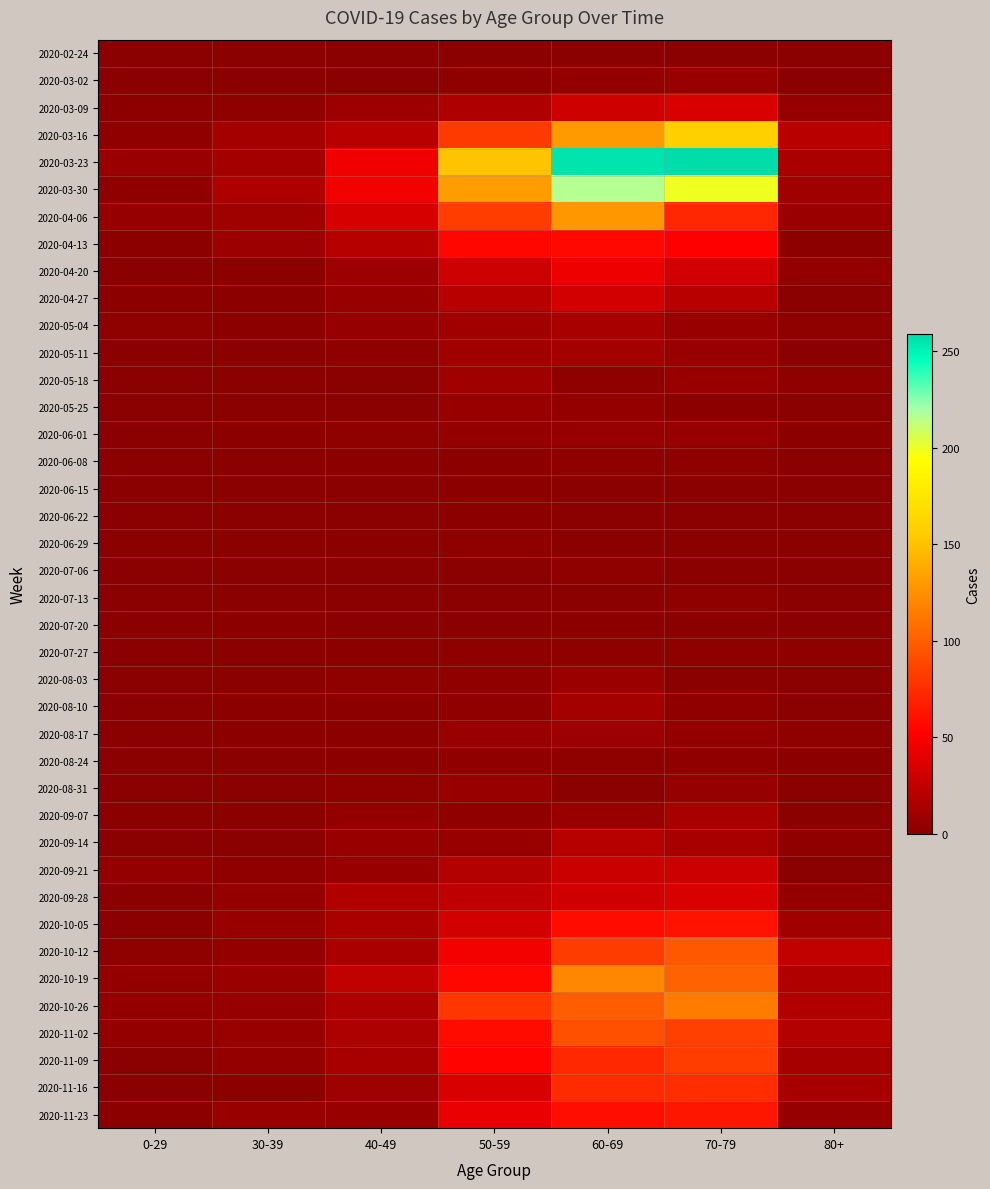

Reading left to right, list all the values displayed in this chart.

2020-02-24: 0-29=0	30-39=0	40-49=1	50-59=1	60-69=1	70-79=1	80+=0
2020-03-02: 0-29=0	30-39=1	40-49=1	50-59=3	60-69=5	70-79=7	80+=1
2020-03-09: 0-29=2	30-39=3	40-49=9	50-59=17	60-69=31	70-79=35	80+=6
2020-03-16: 0-29=4	30-39=12	40-49=21	50-59=81	60-69=130	70-79=158	80+=21
2020-03-23: 0-29=8	30-39=12	40-49=46	50-59=151	60-69=255	70-79=259	80+=15
2020-03-30: 0-29=4	30-39=17	40-49=47	50-59=131	60-69=216	70-79=199	80+=11
2020-04-06: 0-29=6	30-39=10	40-49=34	50-59=83	60-69=129	70-79=71	80+=8
2020-04-13: 0-29=2	30-39=9	40-49=20	50-59=55	60-69=56	70-79=52	80+=2
2020-04-20: 0-29=1	30-39=2	40-49=9	50-59=30	60-69=45	70-79=33	80+=5
2020-04-27: 0-29=2	30-39=2	40-49=7	50-59=21	60-69=33	70-79=21	80+=0
2020-05-04: 0-29=3	30-39=2	40-49=6	50-59=11	60-69=14	70-79=7	80+=3
2020-05-11: 0-29=1	30-39=0	40-49=3	50-59=11	60-69=12	70-79=7	80+=0
2020-05-18: 0-29=0	30-39=1	40-49=0	50-59=10	60-69=3	70-79=7	80+=3
2020-05-25: 0-29=0	30-39=0	40-49=1	50-59=7	60-69=5	70-79=2	80+=1
2020-06-01: 0-29=0	30-39=2	40-49=3	50-59=5	60-69=6	70-79=6	80+=2
2020-06-08: 0-29=0	30-39=0	40-49=2	50-59=2	60-69=3	70-79=3	80+=0
2020-06-15: 0-29=0	30-39=0	40-49=1	50-59=2	60-69=1	70-79=1	80+=1
2020-06-22: 0-29=1	30-39=0	40-49=1	50-59=2	60-69=0	70-79=1	80+=0
2020-06-29: 0-29=0	30-39=0	40-49=2	50-59=3	60-69=0	70-79=0	80+=0
2020-07-06: 0-29=0	30-39=1	40-49=1	50-59=1	60-69=3	70-79=0	80+=0
2020-07-13: 0-29=0	30-39=0	40-49=0	50-59=0	60-69=0	70-79=3	80+=0
2020-07-20: 0-29=1	30-39=2	40-49=1	50-59=1	60-69=2	70-79=1	80+=1
2020-07-27: 0-29=0	30-39=0	40-49=2	50-59=3	60-69=3	70-79=3	80+=3
2020-08-03: 0-29=1	30-39=0	40-49=3	50-59=4	60-69=8	70-79=1	80+=1
2020-08-10: 0-29=1	30-39=2	40-49=2	50-59=4	60-69=12	70-79=4	80+=1
2020-08-17: 0-29=0	30-39=2	40-49=2	50-59=7	60-69=9	70-79=5	80+=3
2020-08-24: 0-29=0	30-39=0	40-49=2	50-59=4	60-69=3	70-79=4	80+=2
2020-08-31: 0-29=0	30-39=0	40-49=3	50-59=7	60-69=1	70-79=6	80+=0
2020-09-07: 0-29=0	30-39=1	40-49=5	50-59=4	60-69=7	70-79=14	80+=0
2020-09-14: 0-29=1	30-39=1	40-49=7	50-59=7	60-69=20	70-79=14	80+=4
2020-09-21: 0-29=5	30-39=4	40-49=7	50-59=19	60-69=29	70-79=30	80+=1
2020-09-28: 0-29=0	30-39=5	40-49=18	50-59=24	60-69=32	70-79=35	80+=5
2020-10-05: 0-29=1	30-39=7	40-49=15	50-59=33	60-69=58	70-79=62	80+=11
2020-10-12: 0-29=3	30-39=5	40-49=15	50-59=47	60-69=82	70-79=97	80+=25
2020-10-19: 0-29=5	30-39=8	40-49=25	50-59=55	60-69=121	70-79=102	80+=18
2020-10-26: 0-29=5	30-39=6	40-49=16	50-59=79	60-69=100	70-79=115	80+=18
2020-11-02: 0-29=5	30-39=7	40-49=16	50-59=58	60-69=93	70-79=84	80+=19
2020-11-09: 0-29=1	30-39=5	40-49=14	50-59=54	60-69=72	70-79=83	80+=13
2020-11-16: 0-29=0	30-39=2	40-49=10	50-59=35	60-69=73	70-79=75	80+=14
2020-11-23: 0-29=2	30-39=7	40-49=7	50-59=43	60-69=59	70-79=63	80+=6